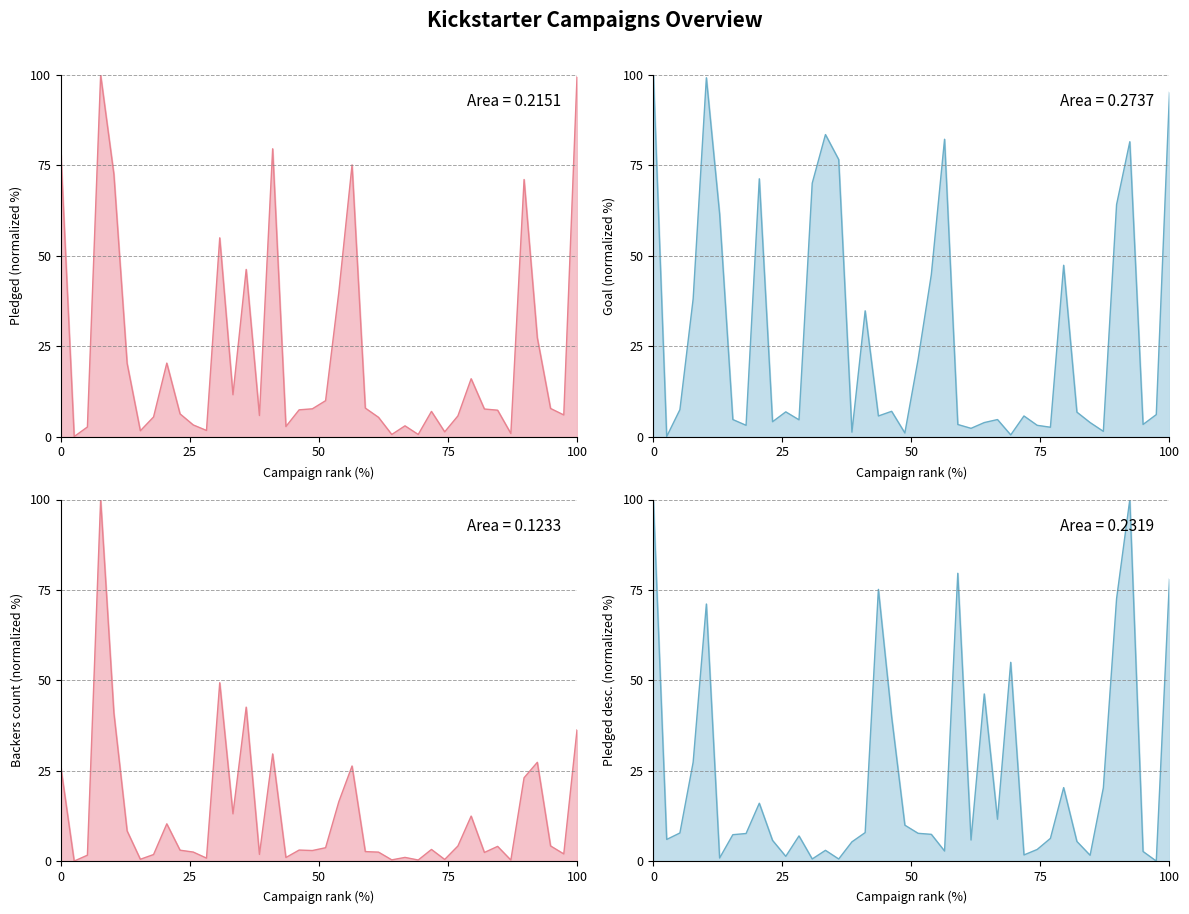

What is the approximate value of pledged_desc_line at 50?

7.8